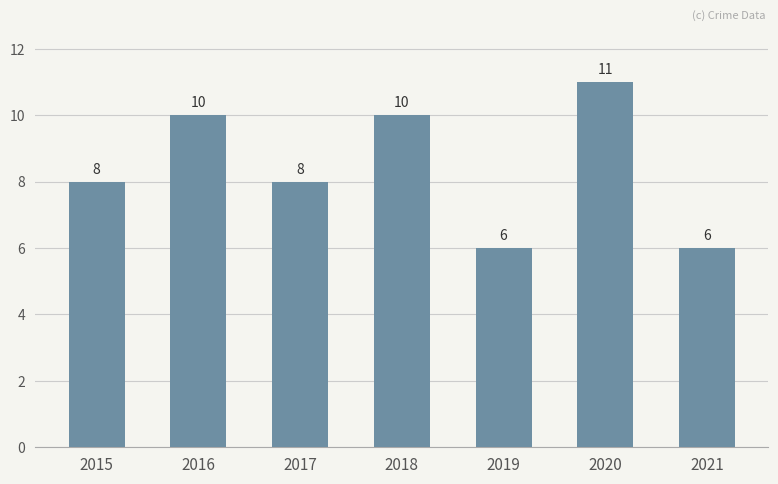

How many distinct data groups are displayed?

1